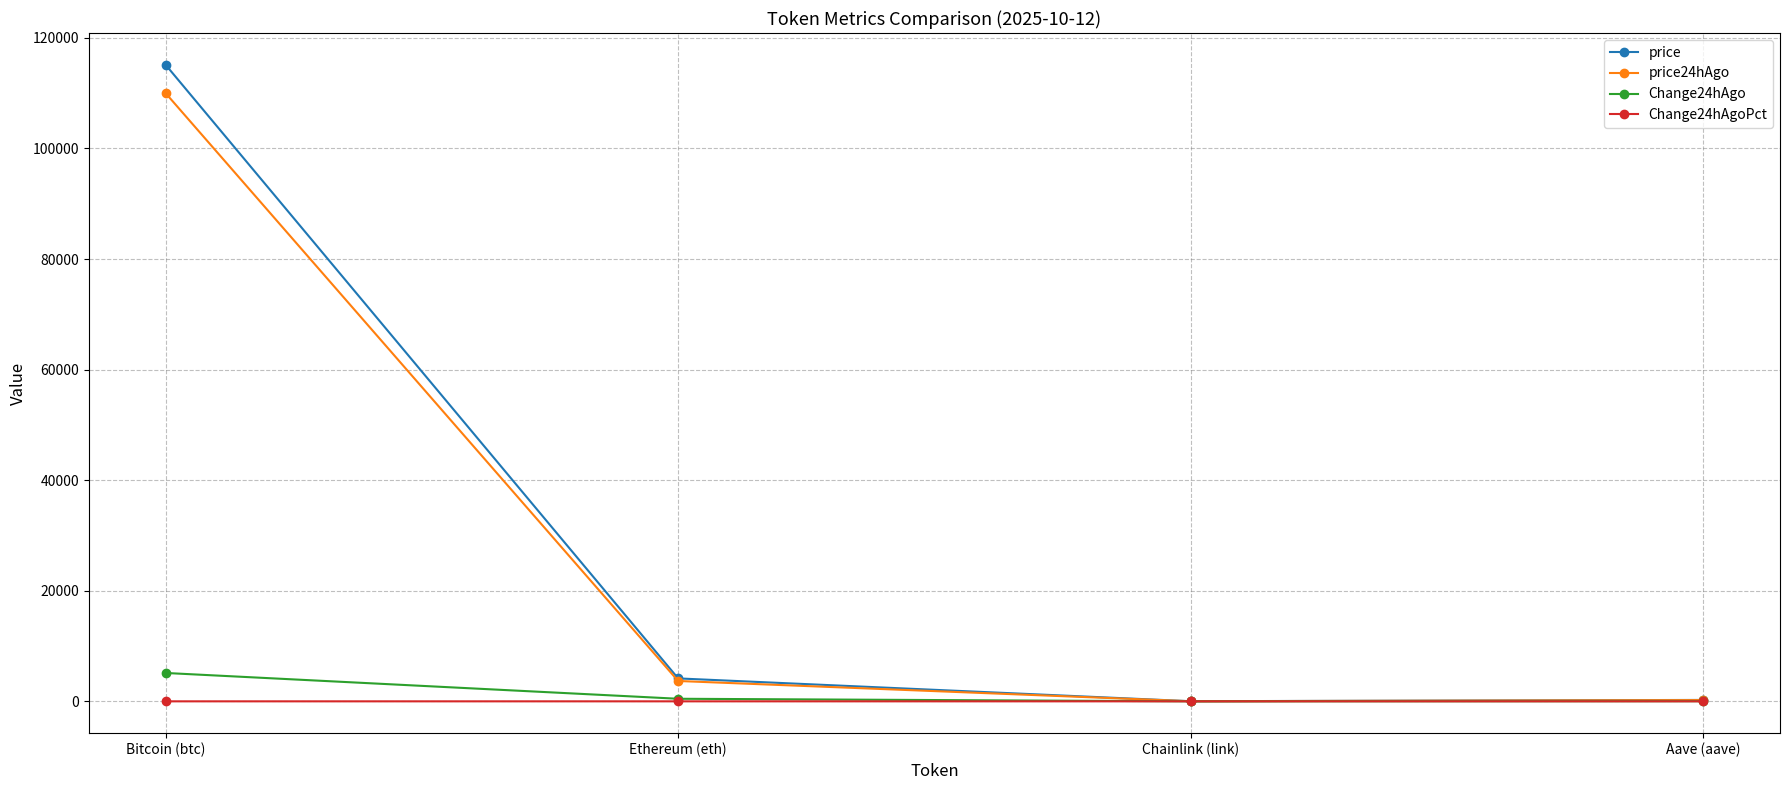

Is the value of Change24hAgo at Aave (aave) greater than the value of price24hAgo at Bitcoin (btc)?

No